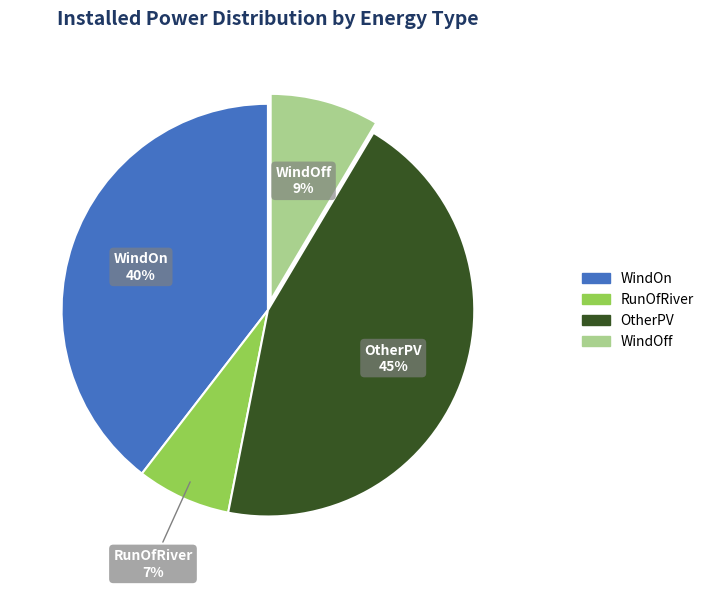

How many slices are in this pie chart?

4